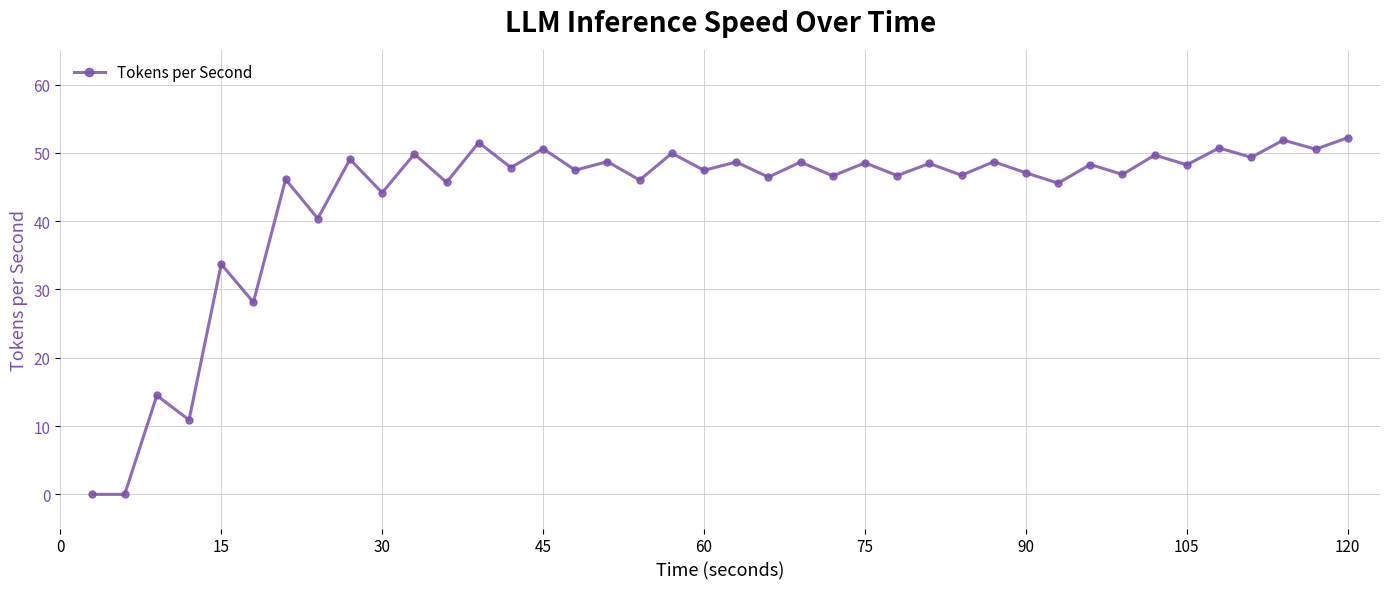

True or false: the data has more than 0 interior local peaks.

True